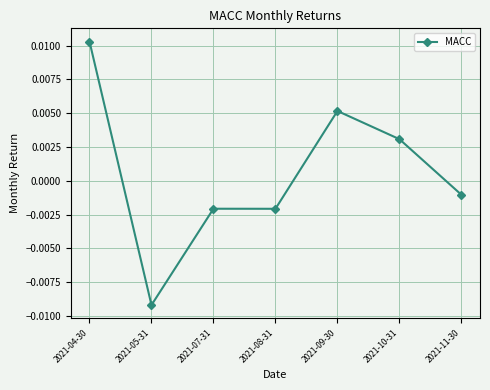

True or false: there are more than 0 points higher than both neighbors.

True